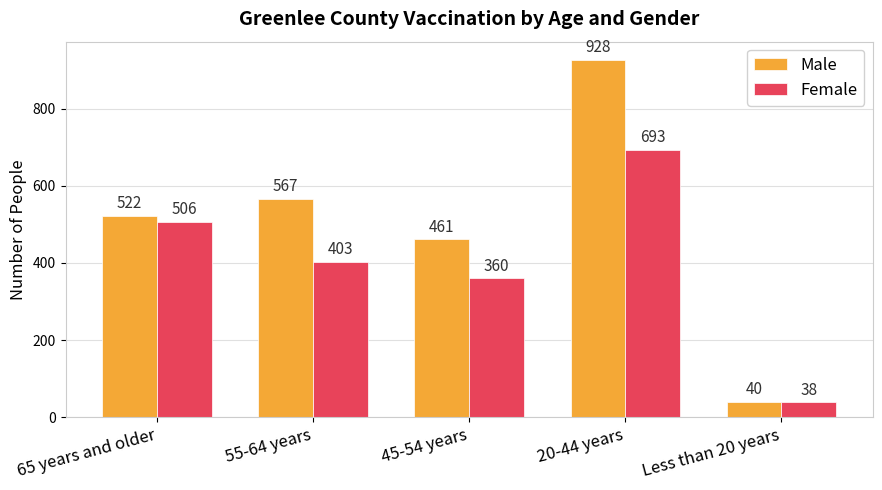

Are the bars grouped side by side (vs. stacked)?

Yes